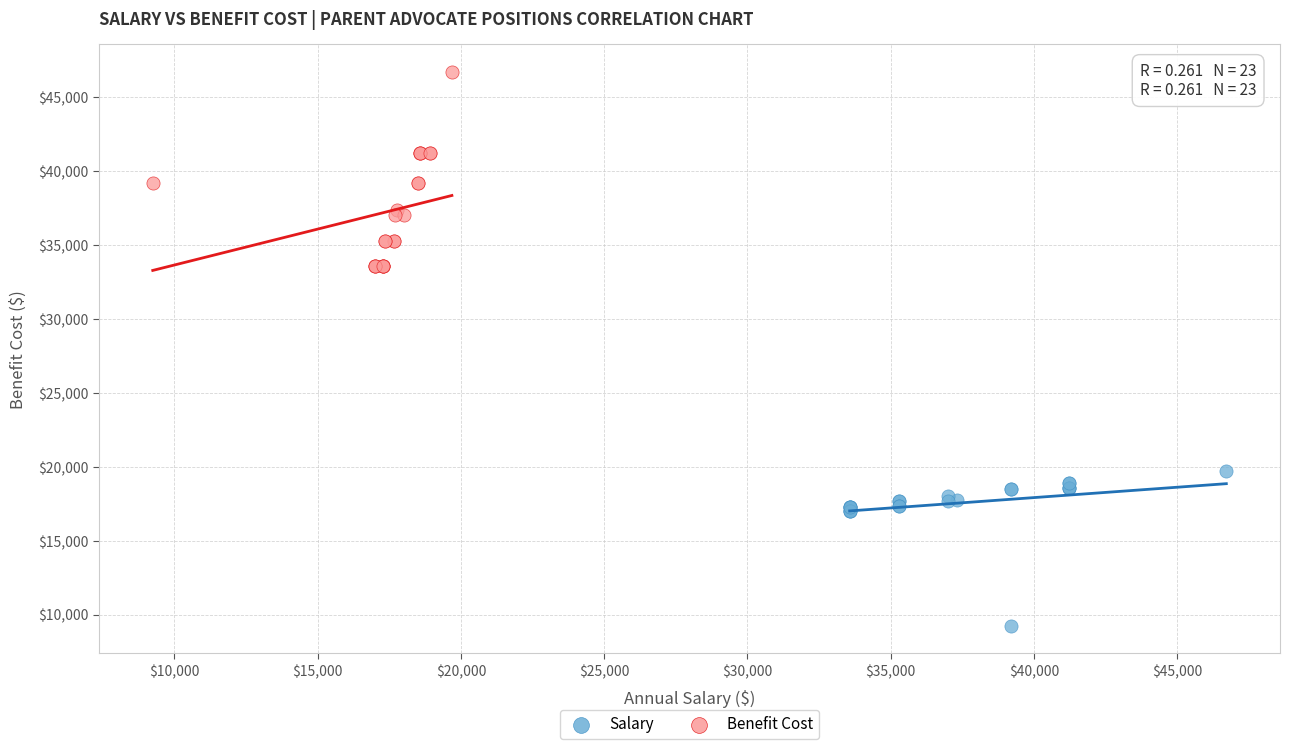

Which series has the widest spread of Y values?

Benefit Cost